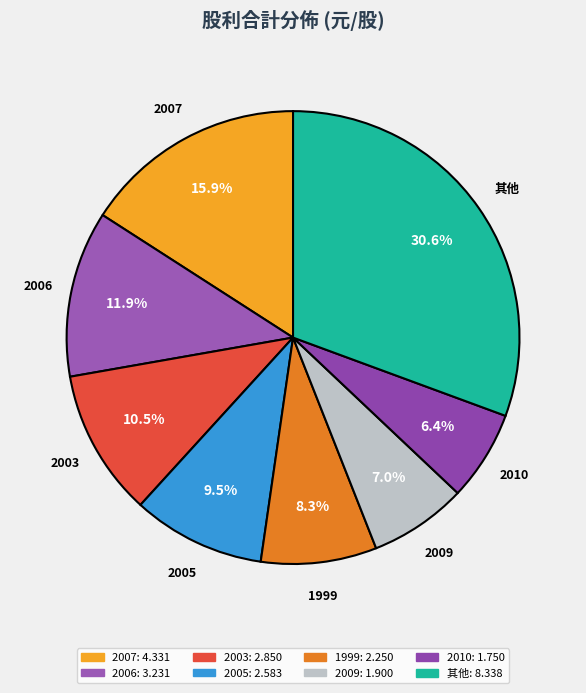

What is the ratio of the value at 2005 to the value at 1999?

1.1